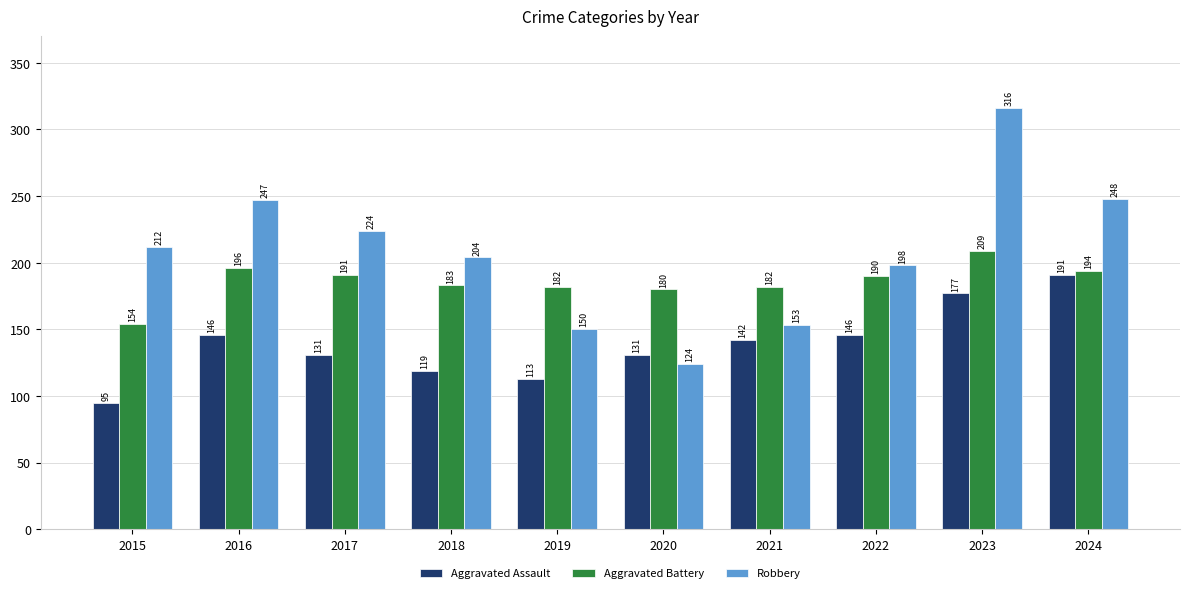

Are the bars horizontal?

No